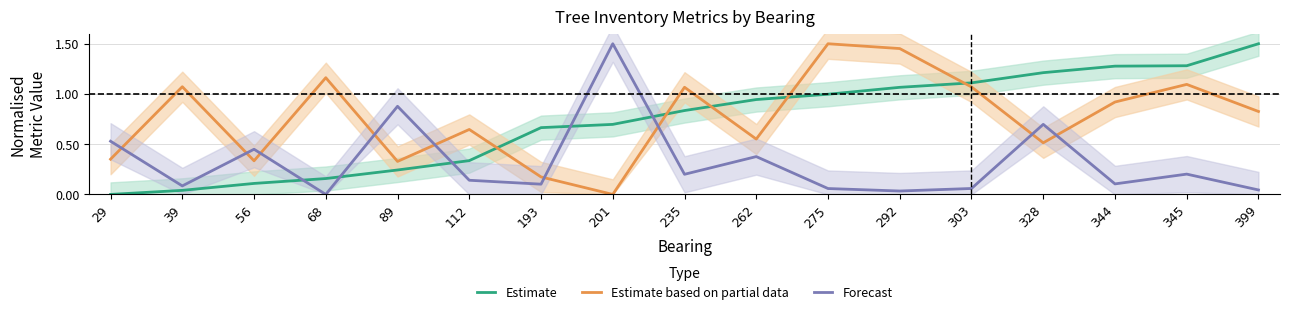

Reading left to right, transcribe all the data shown in this chart.

Estimate: 0.0	0.0	0.1	0.2	0.2	0.3	0.7	0.7	0.8	0.9	1.0	1.1	1.1	1.2	1.3	1.3	1.5
Estimate based on partial data: 0.4	1.1	0.3	1.2	0.3	0.6	0.2	0.0	1.1	0.6	1.5	1.5	1.1	0.5	0.9	1.1	0.8
Forecast: 0.5	0.1	0.4	0.0	0.9	0.1	0.1	1.5	0.2	0.4	0.1	0.0	0.1	0.7	0.1	0.2	0.0